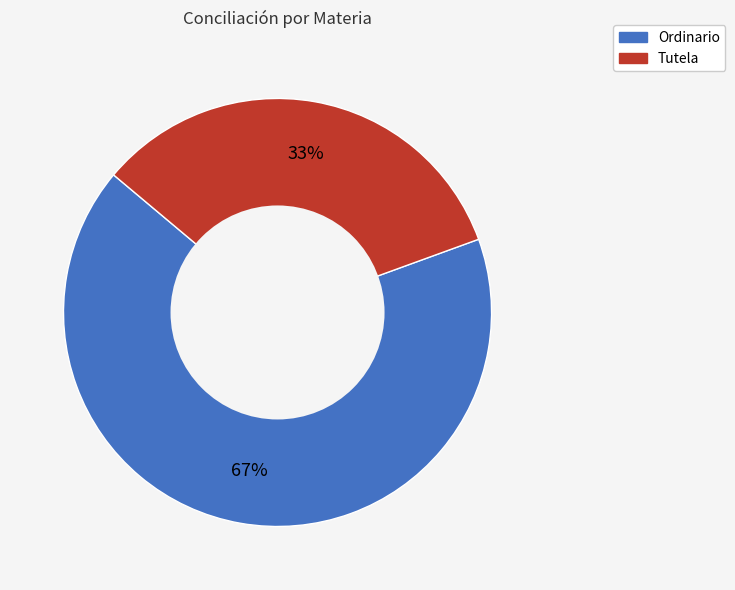

To the nearest percent, what is the average slice percentage?

50%